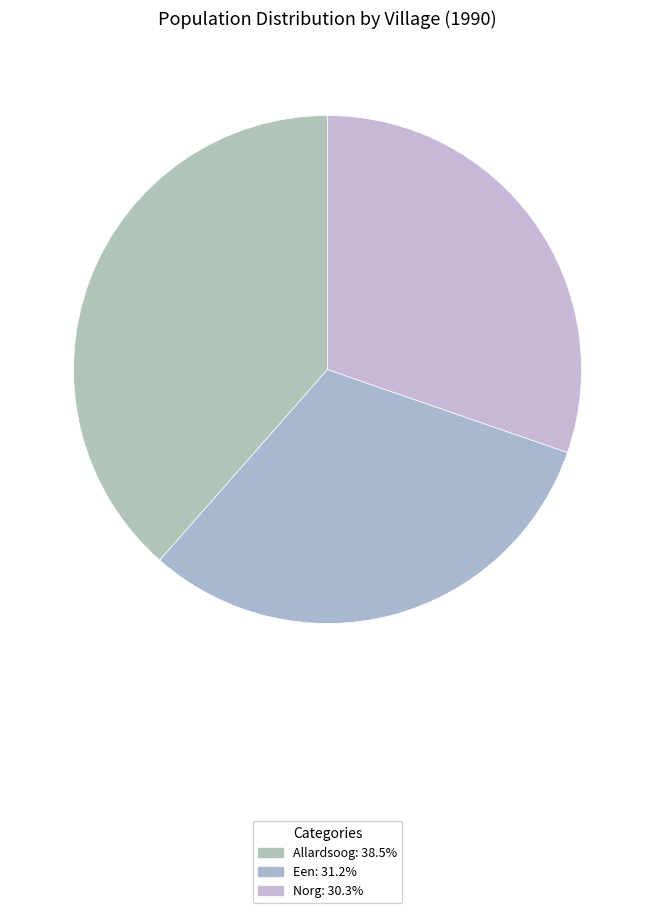

True or false: Allardsoog accounts for 39% of the total.

True